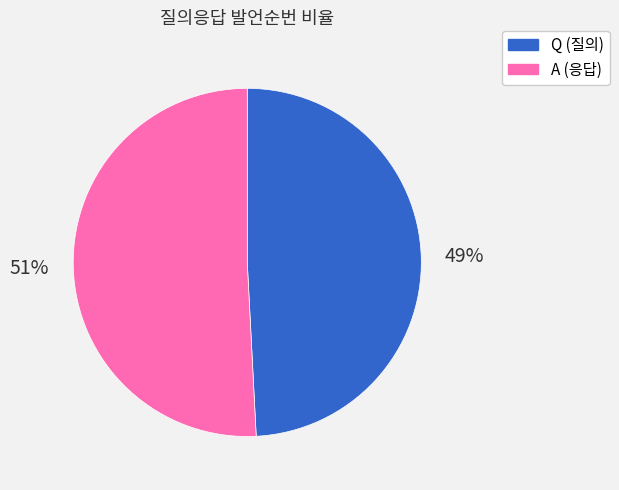

Which category accounts for the majority?

A